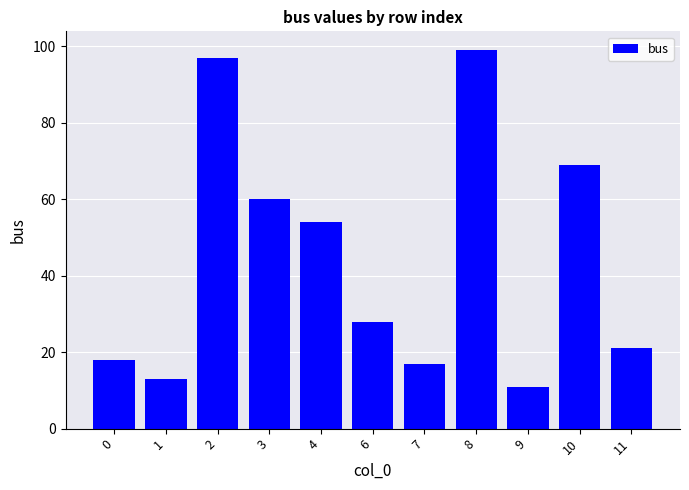

Are the bars grouped side by side (vs. stacked)?

No